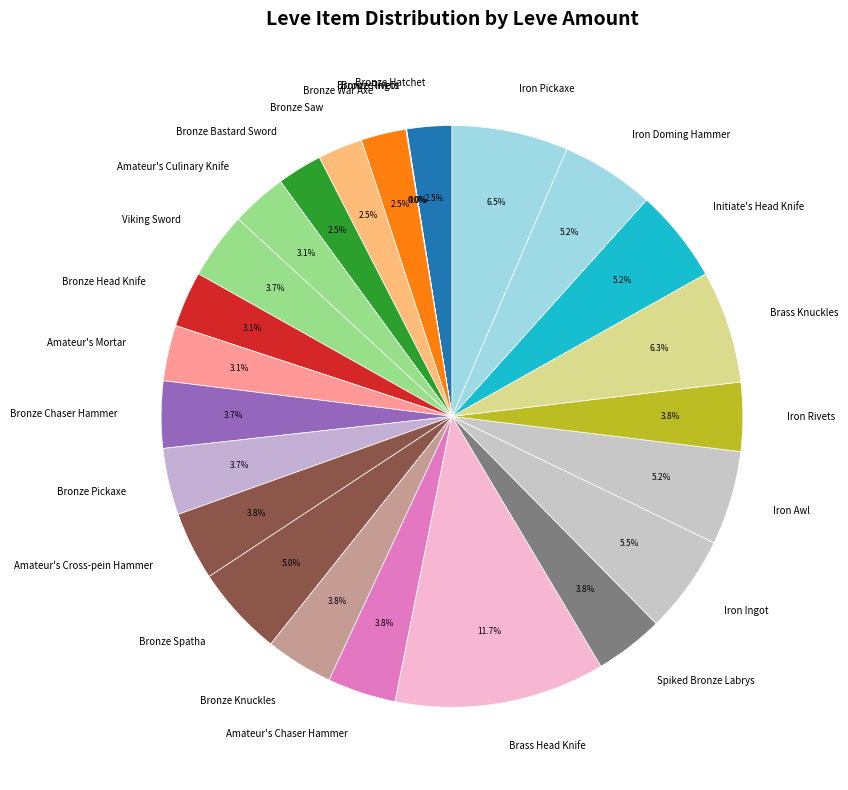

To the nearest percent, what is the combined percentage of Amateur's Cross-pein Hammer and Bronze Spatha?

9%